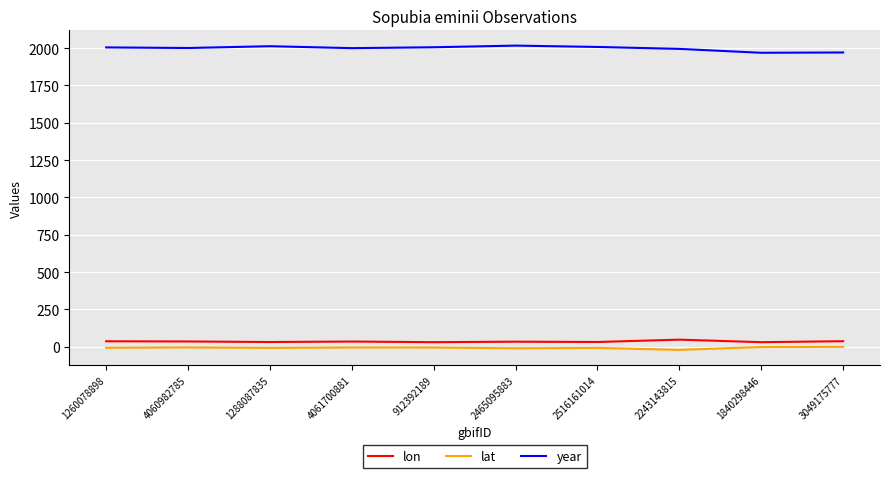

What is the maximum value shown in the chart?

2017.0